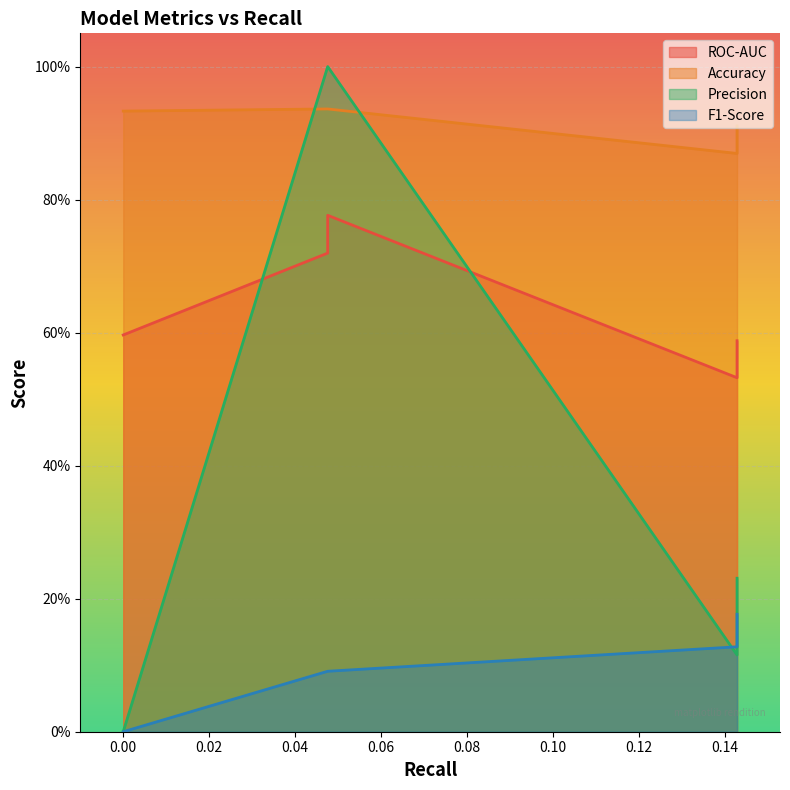

True or false: F1-Score has a value of 0.1 at 0.1429.

True